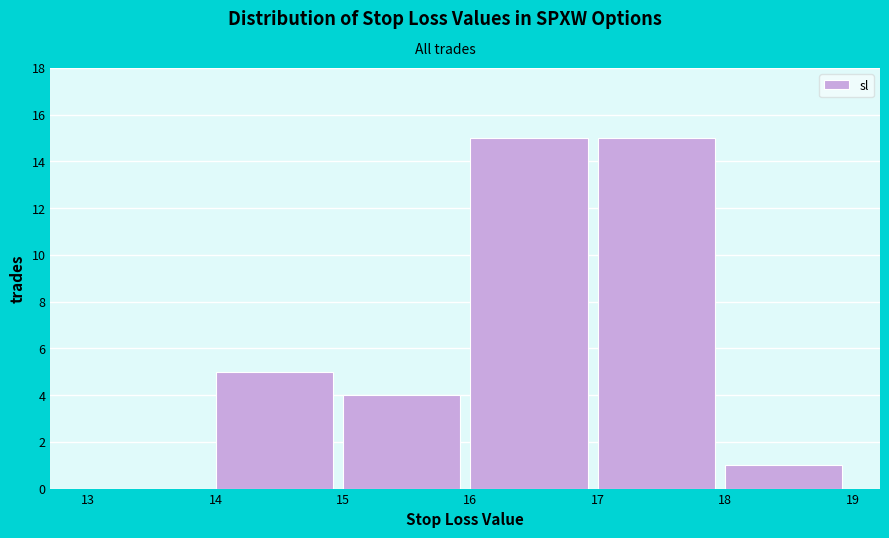

How tall is the bar that spans 16 to 17 on the x-axis? The values are not printed on the chart, so give them approximately, as read against the axis.

15